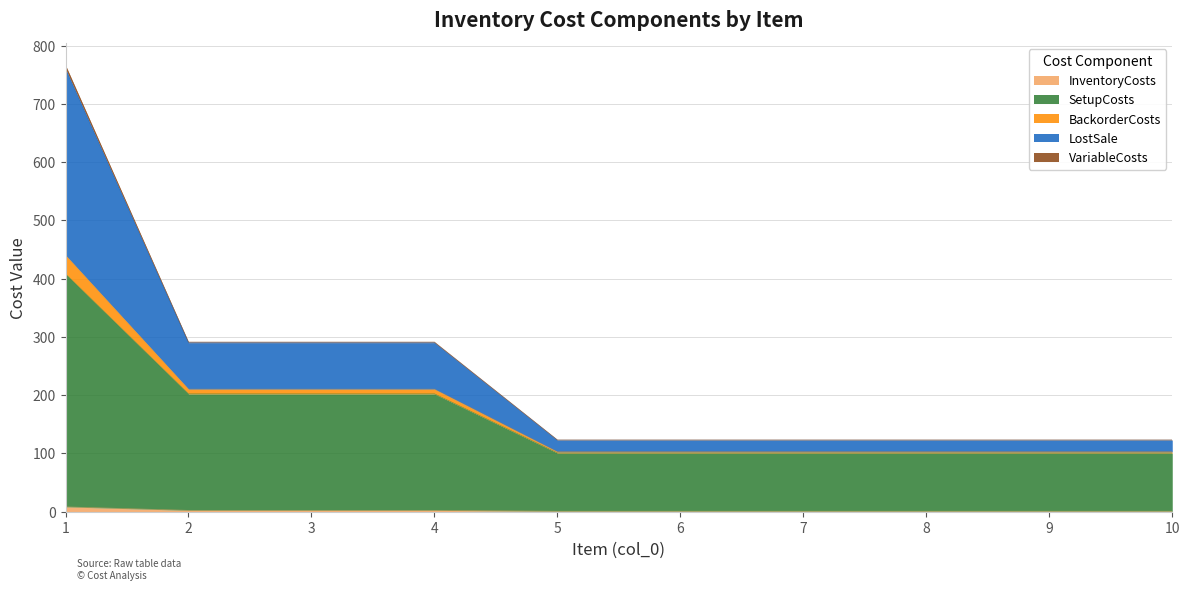

Does the chart have visible grid lines?

Yes